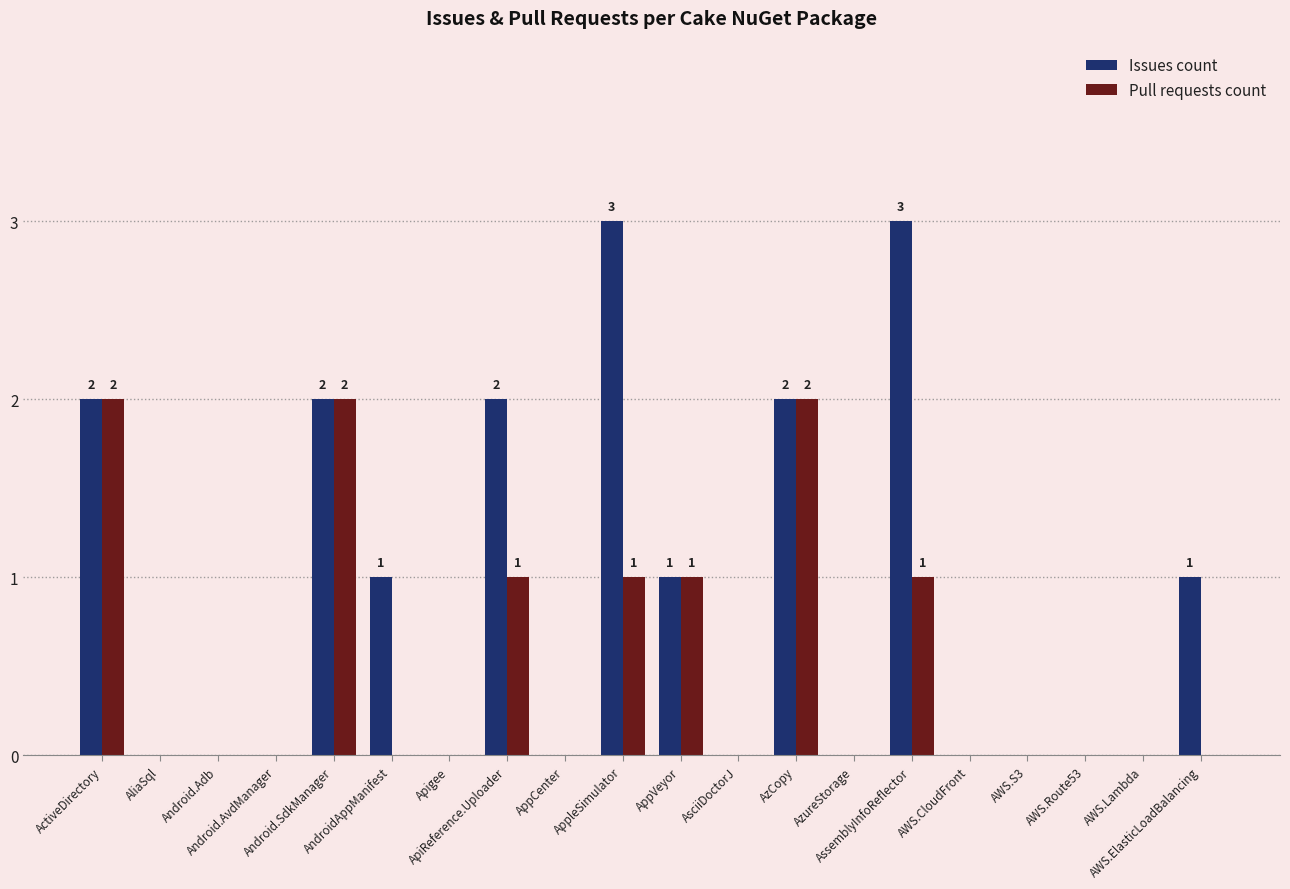

Which series has the largest total across all categories?

Issues count